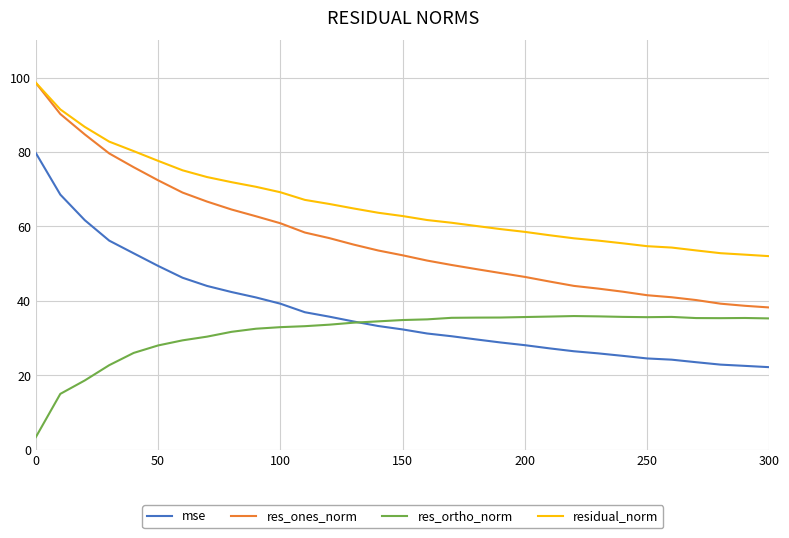

Rank the series by their average value, from highest to lowest.

residual_norm, res_ones_norm, mse, res_ortho_norm